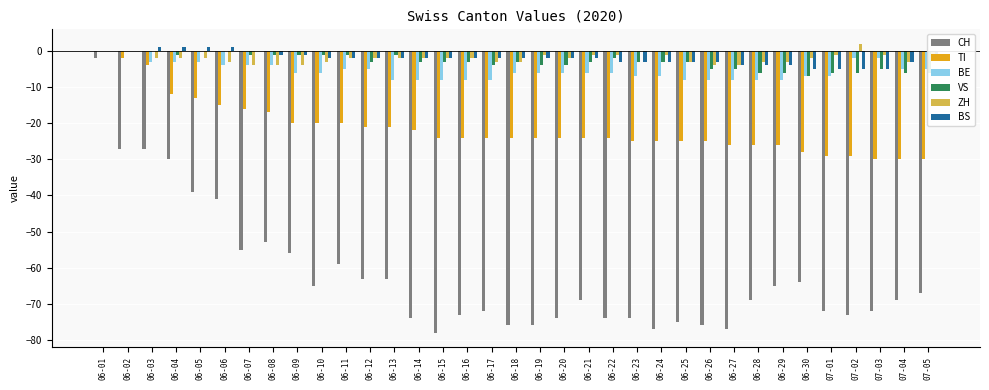

How many ZH values are between -3 and -1?

26